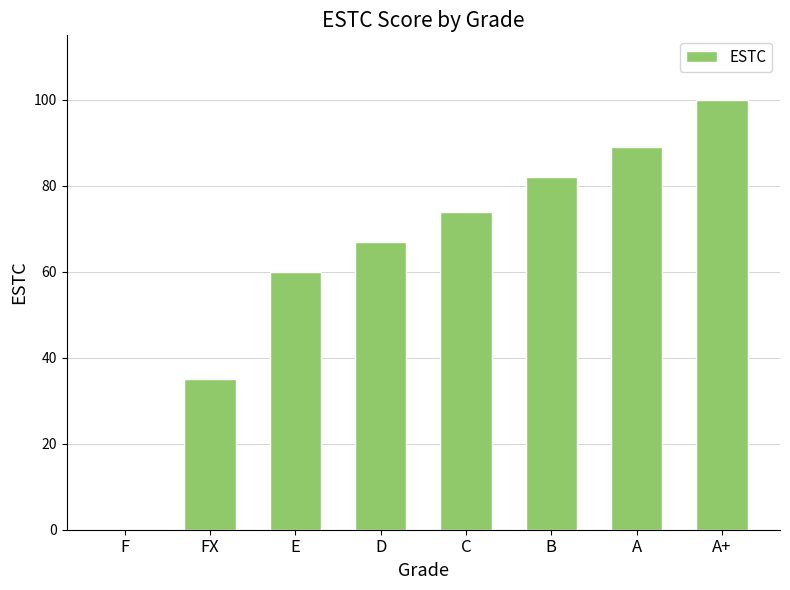

What is the greatest value displayed?

100